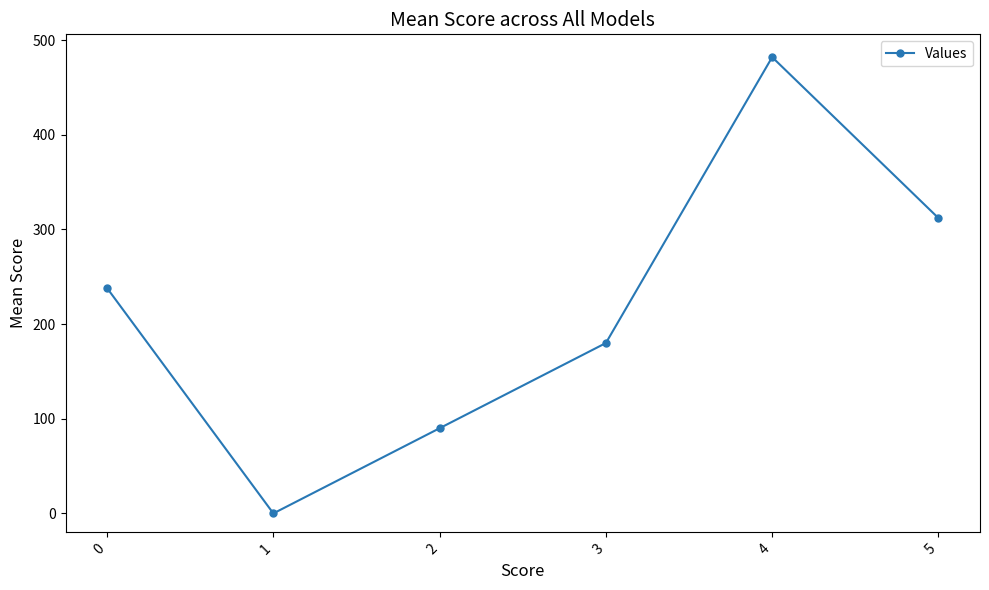

Which has a higher value, 1 or 3?

3